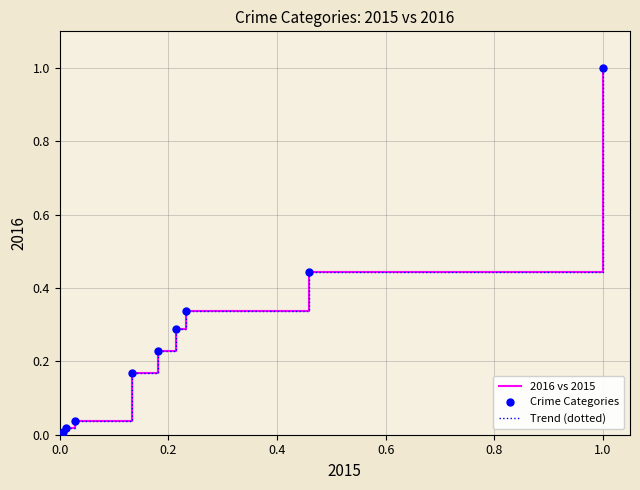

Does the chart have visible grid lines?

Yes